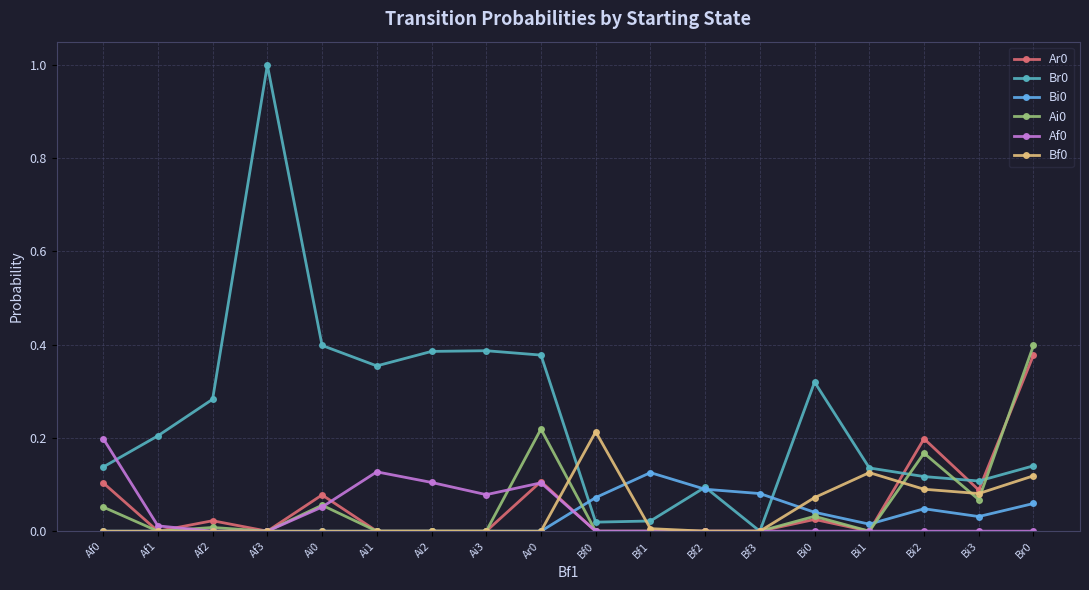

Which category has the highest value across all series?

Af3